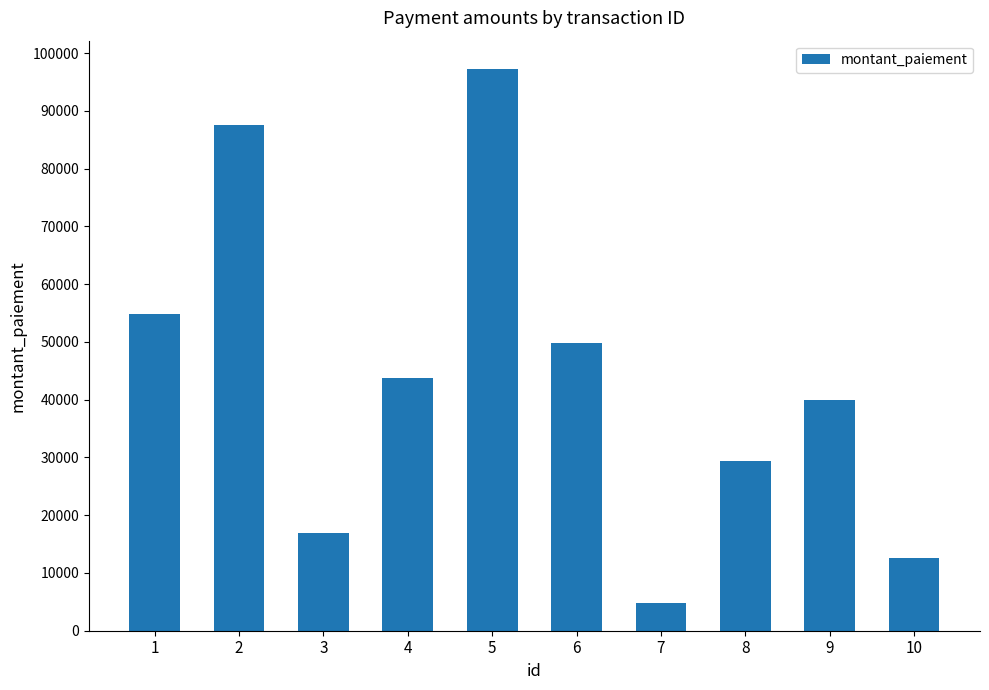

What is the approximate value at 10?

12652